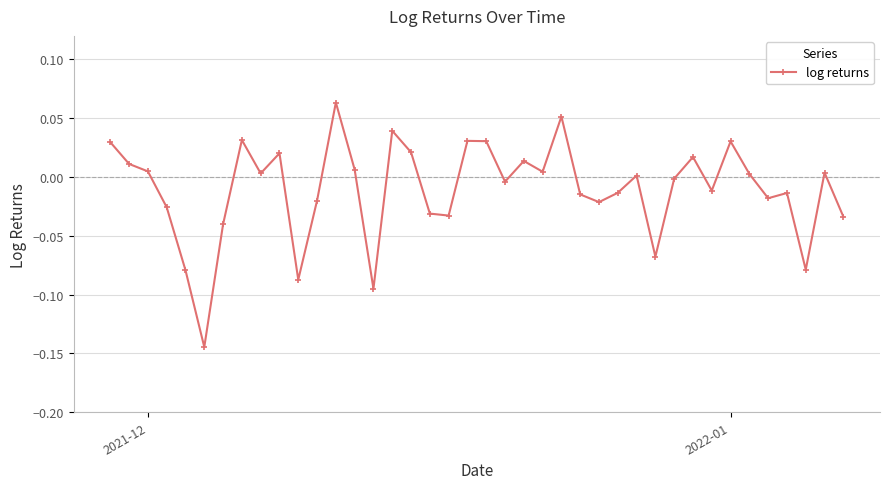

What is the sum of all values?

-0.4